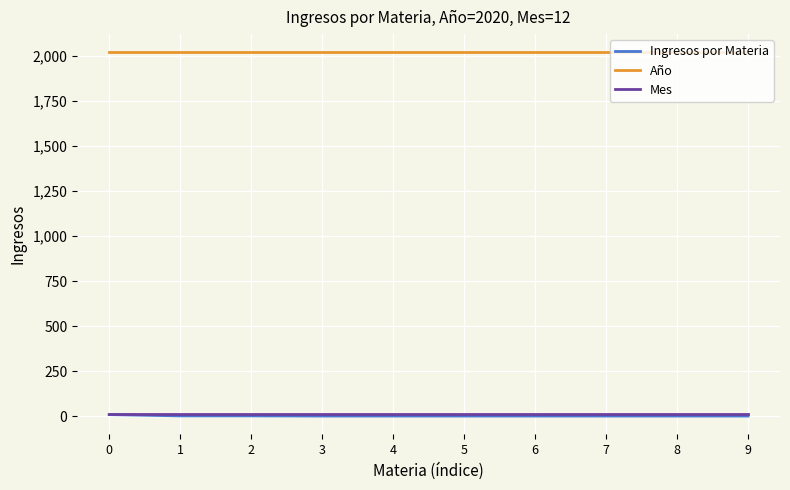

What is the greatest value displayed?

2020